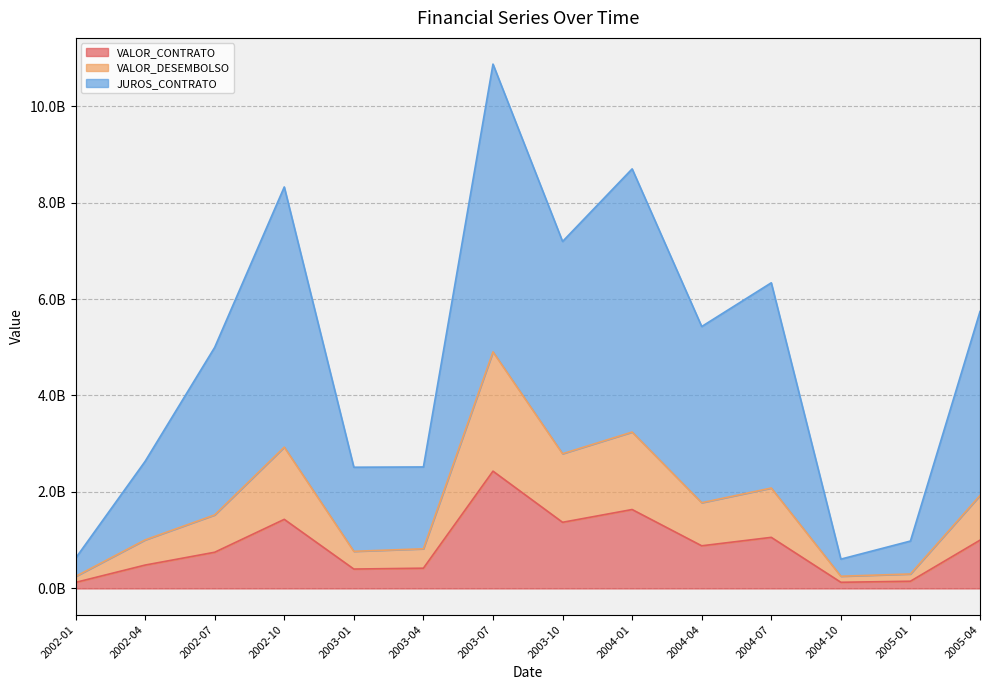

What are all the series names shown in the legend?

VALOR_CONTRATO, VALOR_DESEMBOLSO, JUROS_CONTRATO